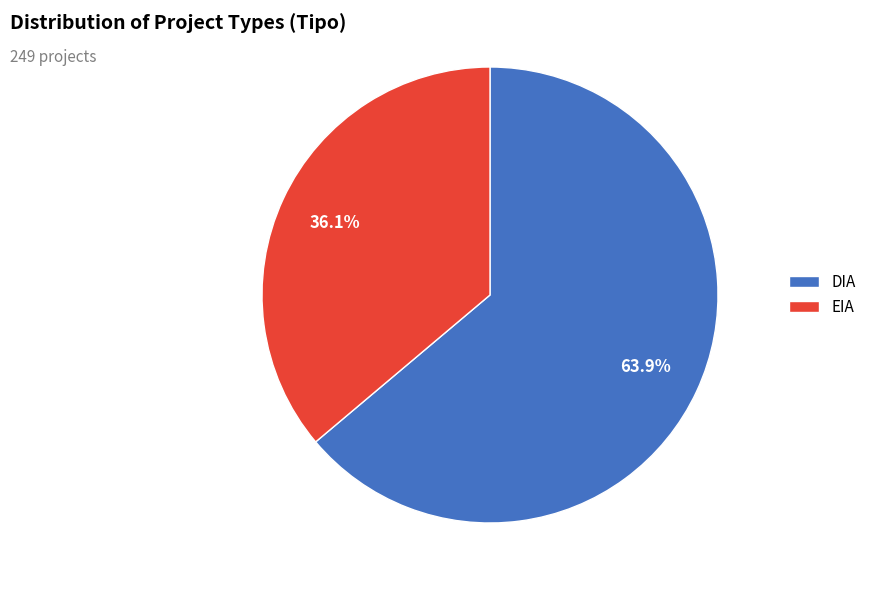

To the nearest percent, what percentage of the pie is DIA?

64%